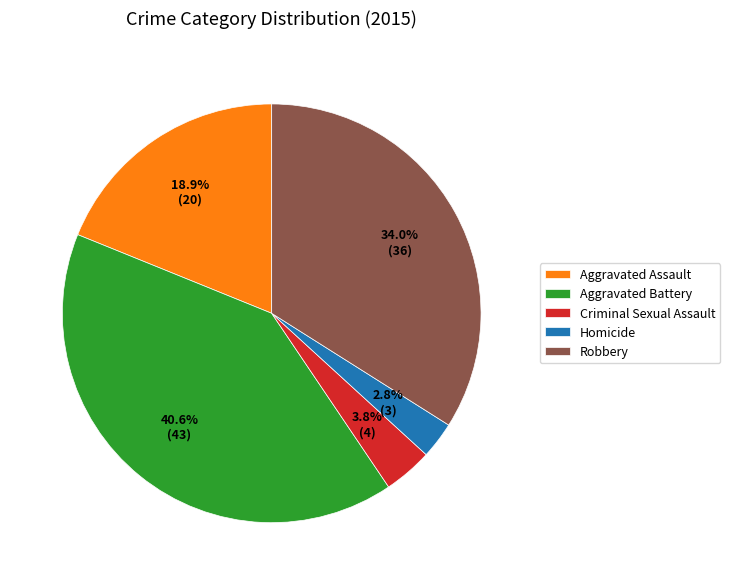

What portion of the pie excludes Aggravated Assault?

81.1%